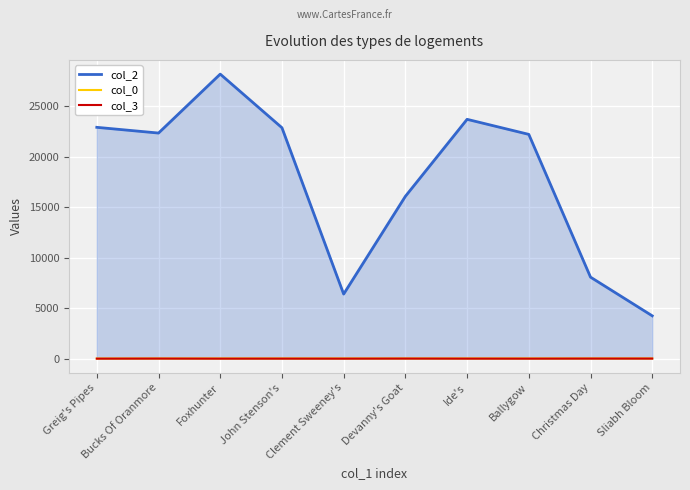

Which category has the lowest value in the col_2 series?

Sliabh Bloom